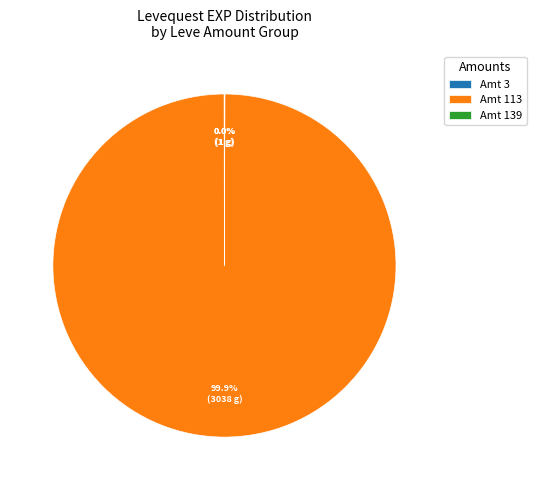

Which category has the biggest portion of the pie?

Amt 113